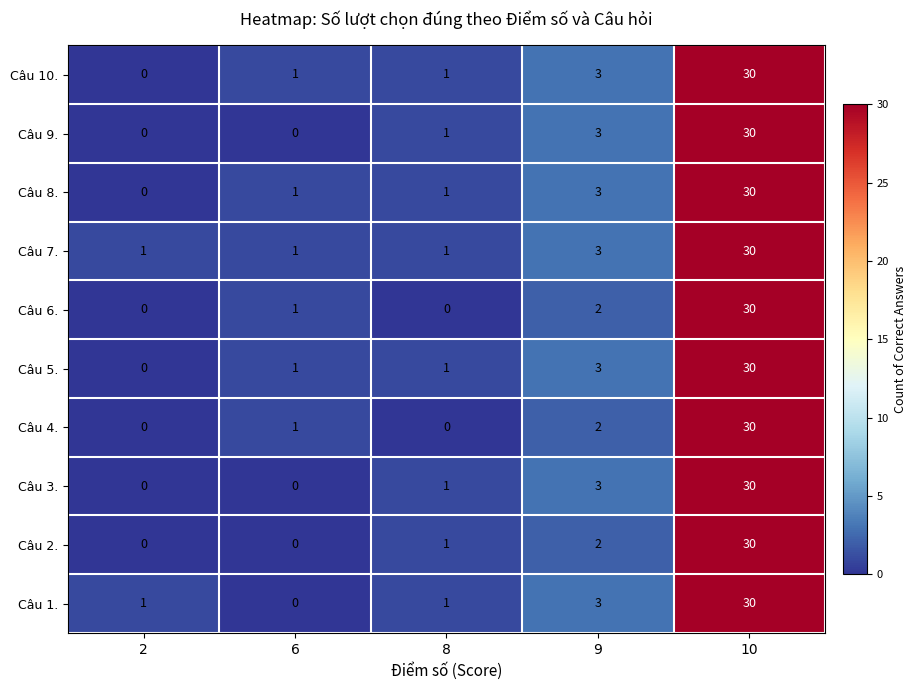

What is the difference between the highest and lowest values at 2?

1